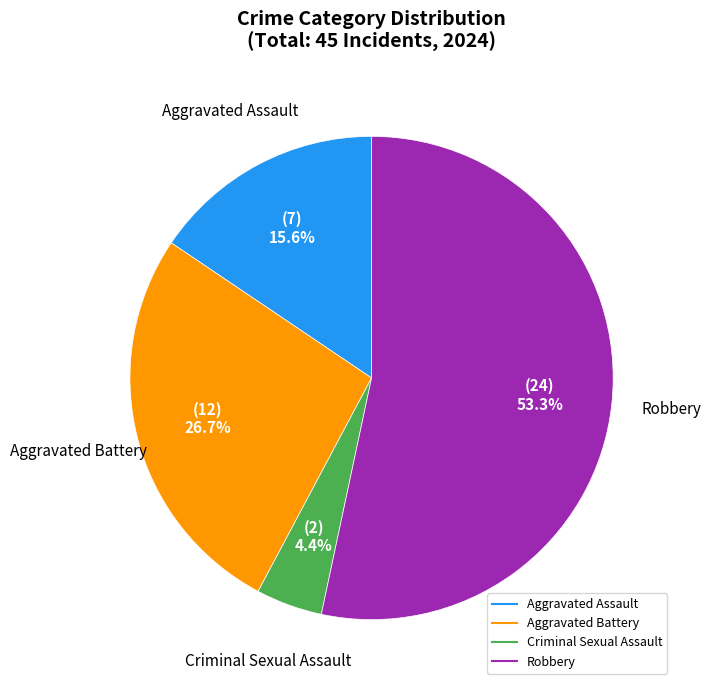

The Aggravated Battery slice represents 18% of the pie. True or false?

False